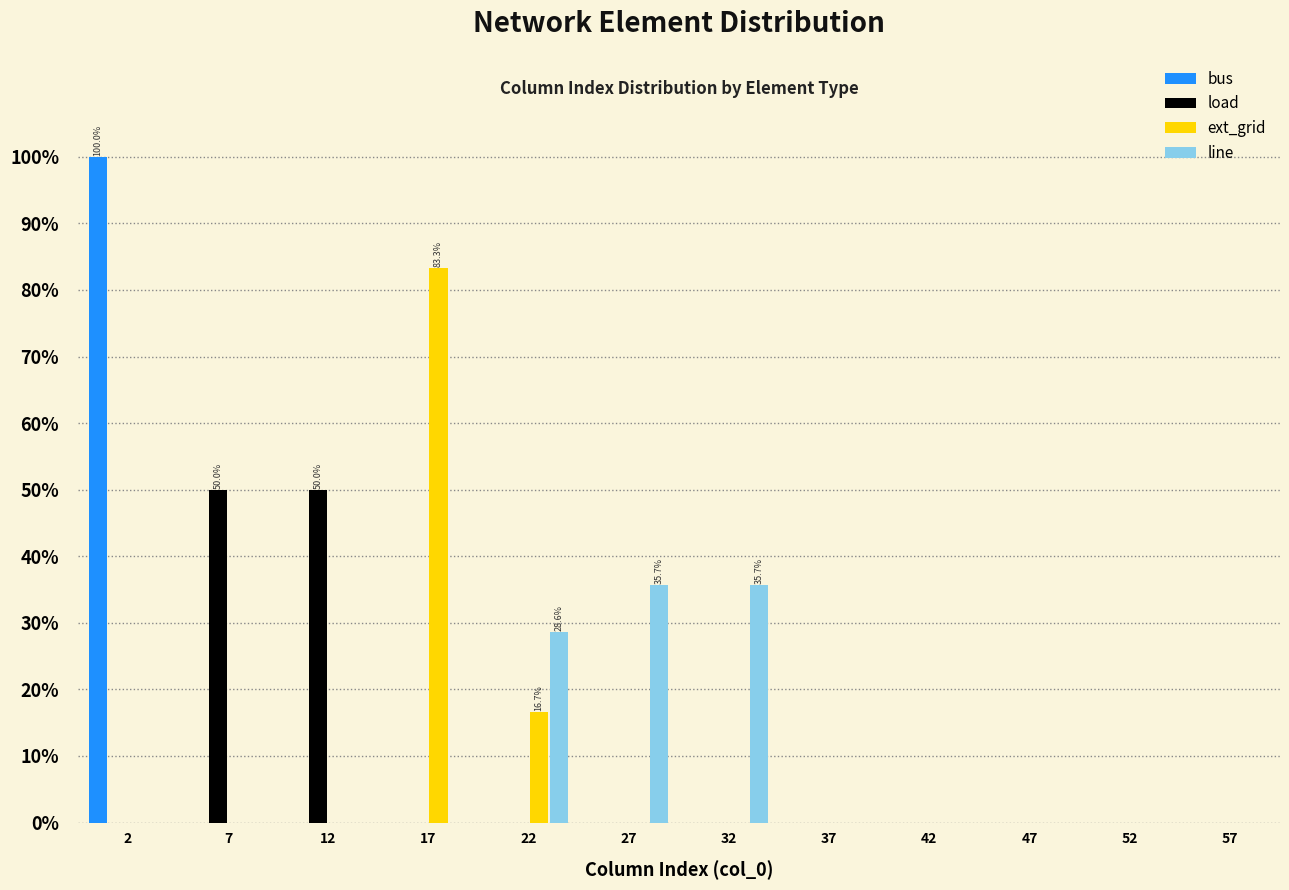

In the ext_grid series, which range on the x-axis has the tallest bar?

14.5 to 19.5